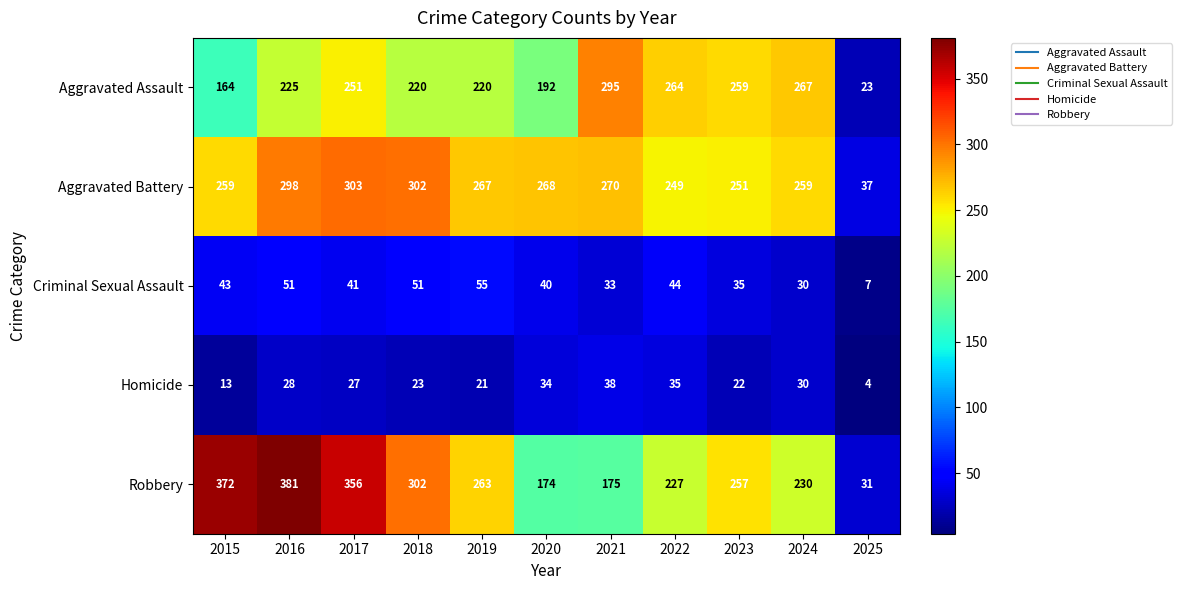

What is the difference between the Aggravated Assault values at 2019 and 2020?

28